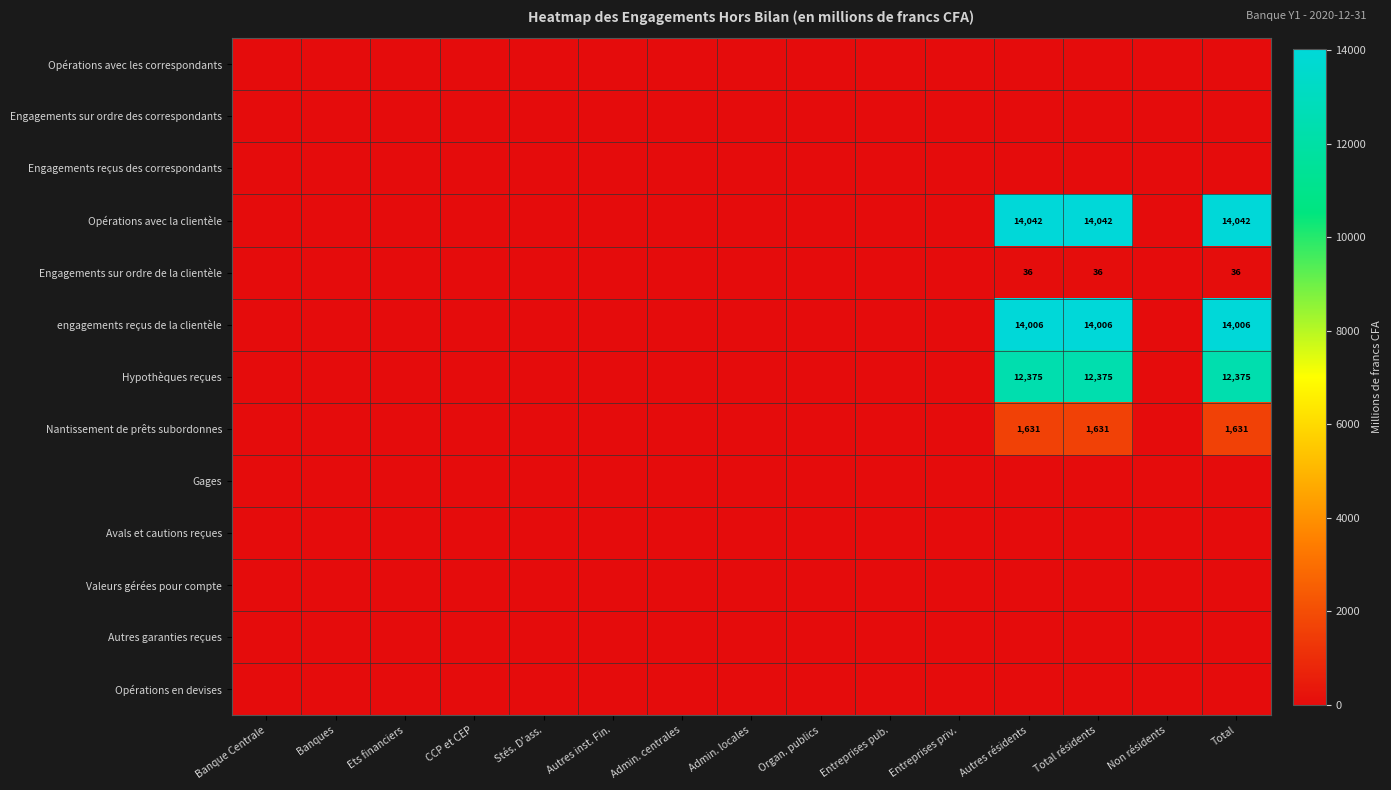

Is it true that Nantissement de prêts subordonnes equals 1631 at Total?

True